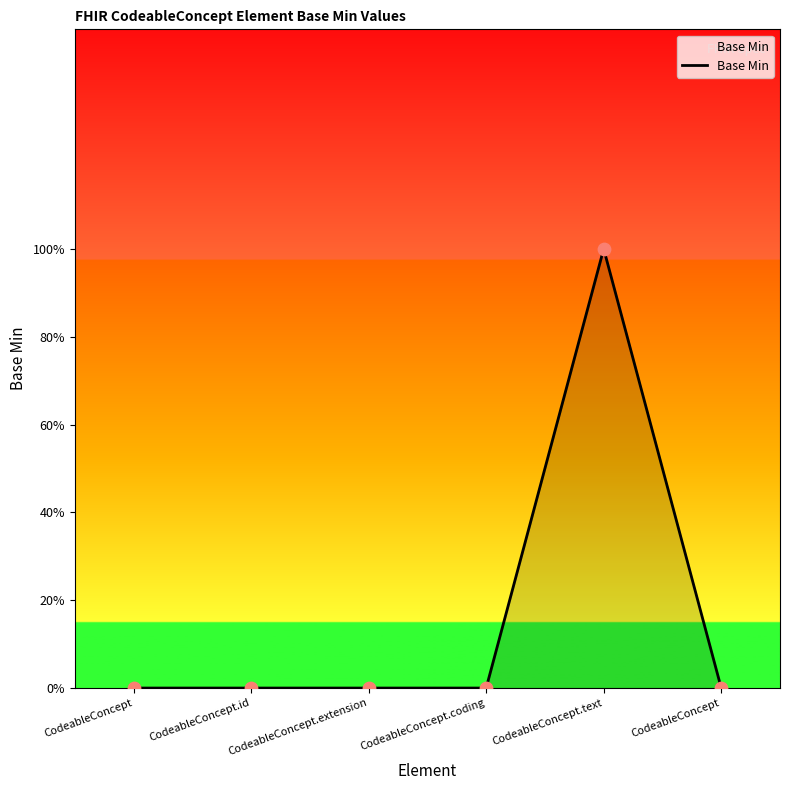

Between CodeableConcept.coding and CodeableConcept.extension, which is larger?

CodeableConcept.coding